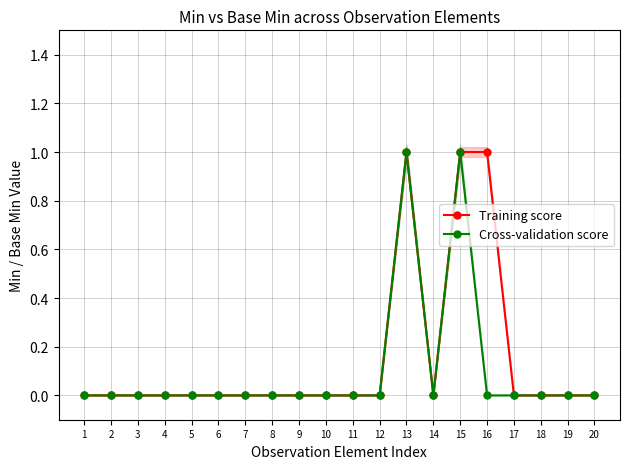

The value of Cross-validation score at 19 is 0. True or false?

True